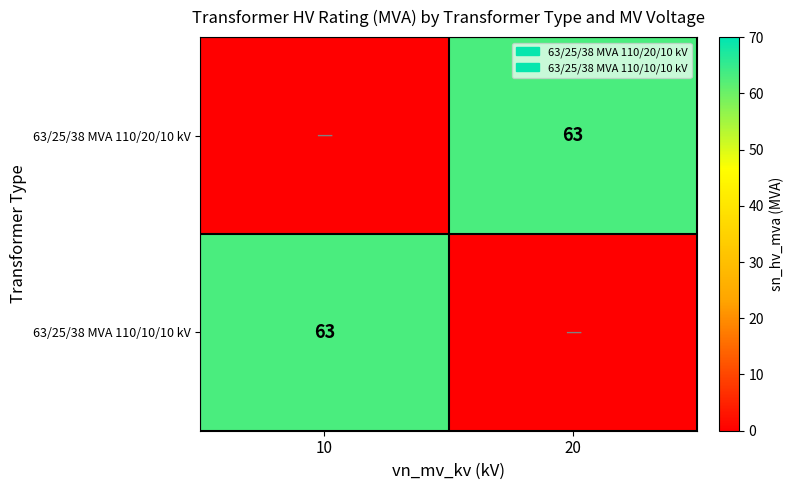

The 63/25/38 MVA 110/20/10 kV series shows 63 at 20. True or false?

True